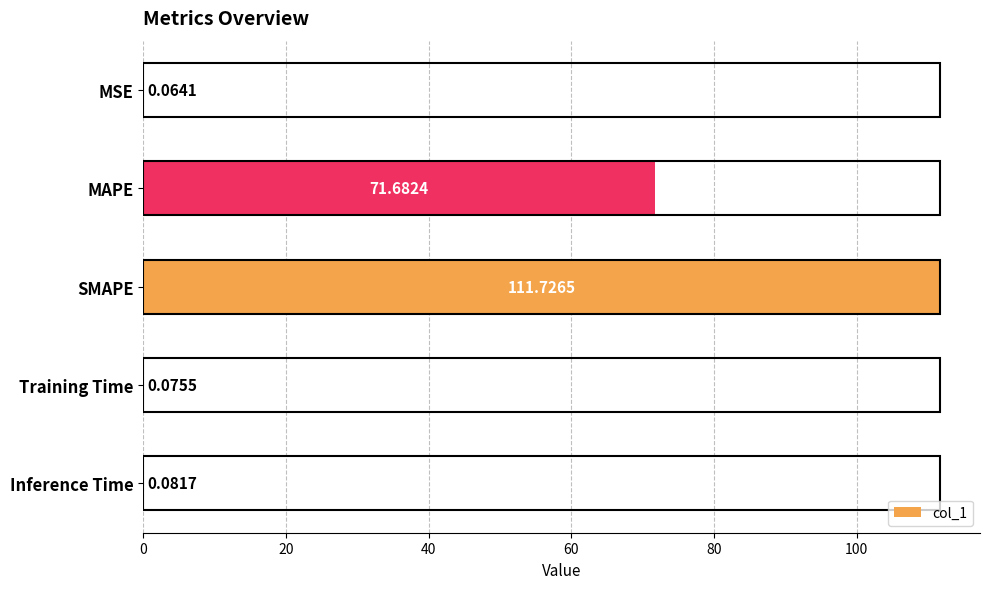

At which category does the chart reach its peak across all series?

SMAPE